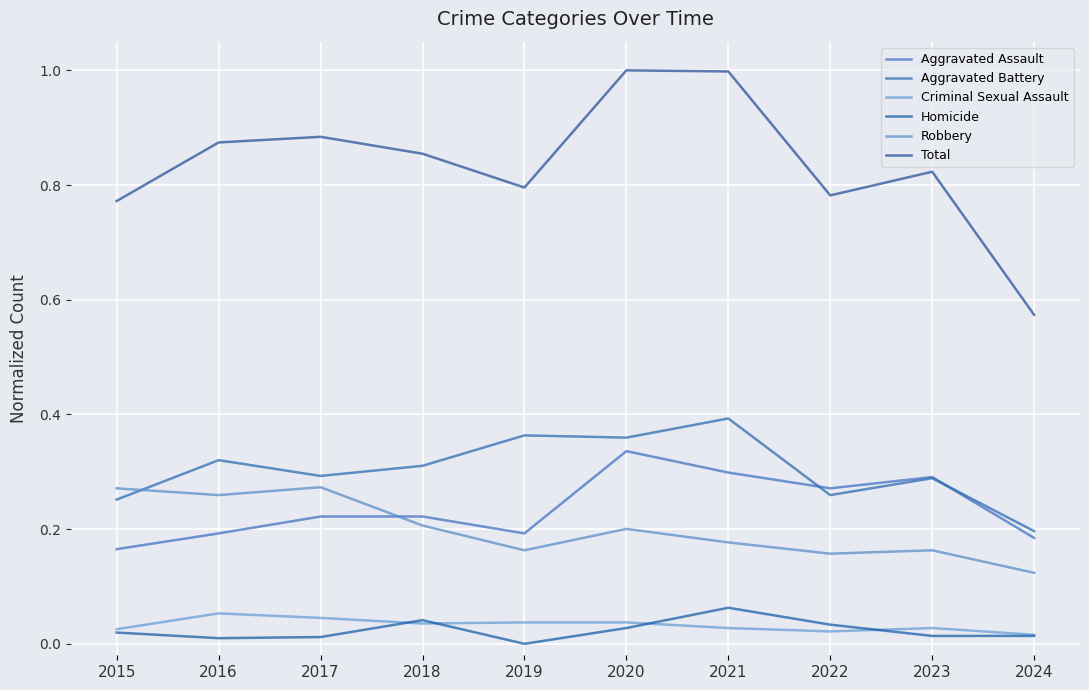

How many lines are shown in the chart?

6